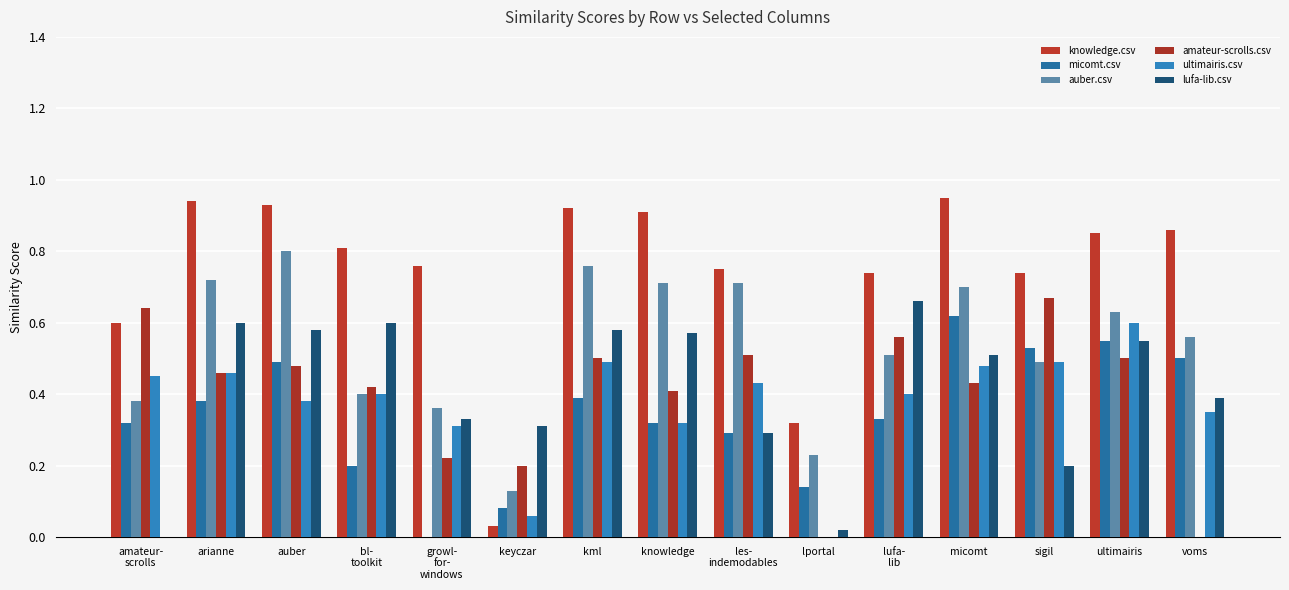

What is the average value of the micomt.csv series?

0.3